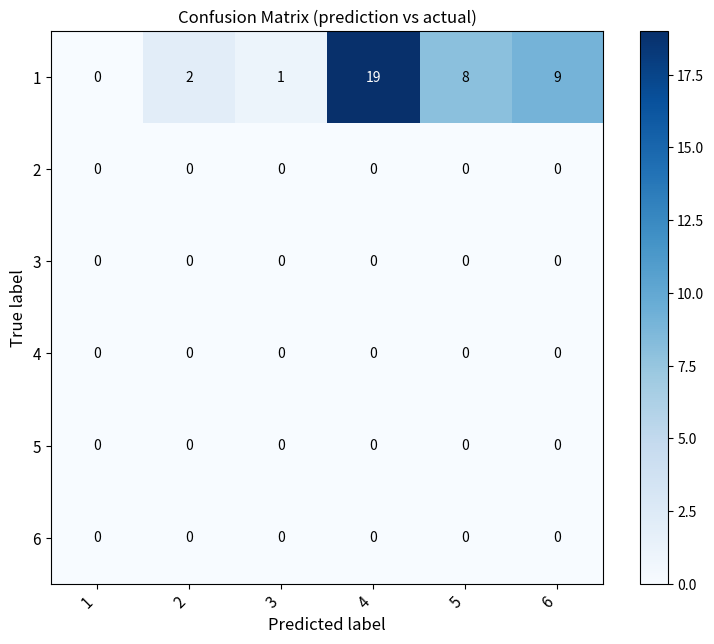

How many distinct data groups are displayed?

6